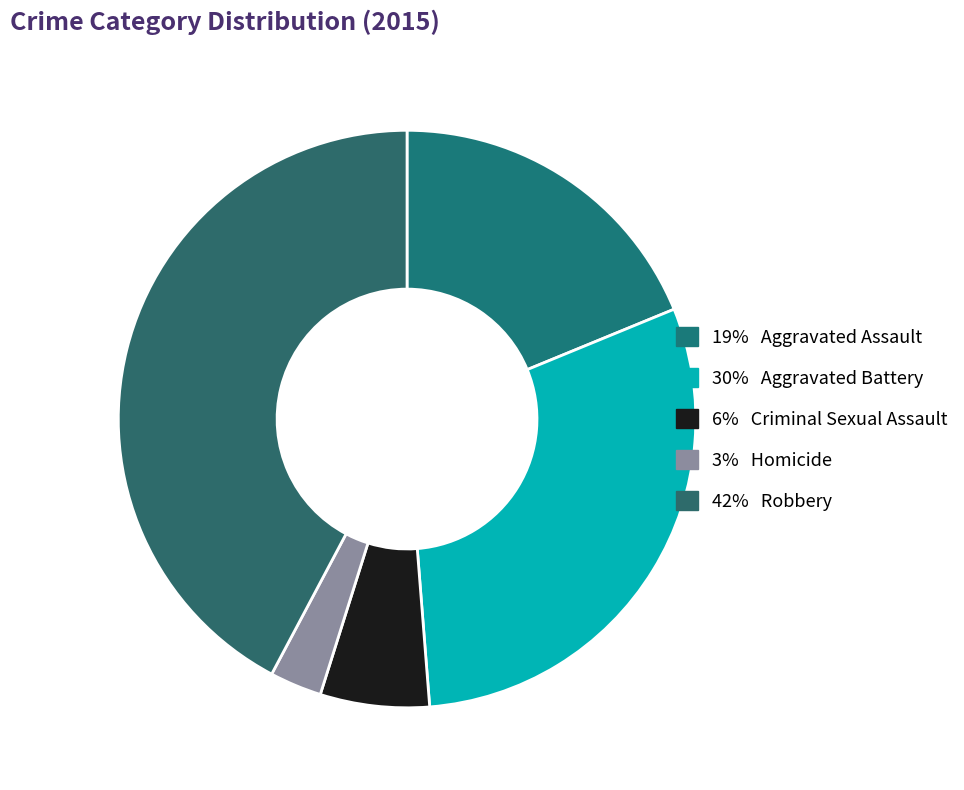

How many slices are in this pie chart?

5